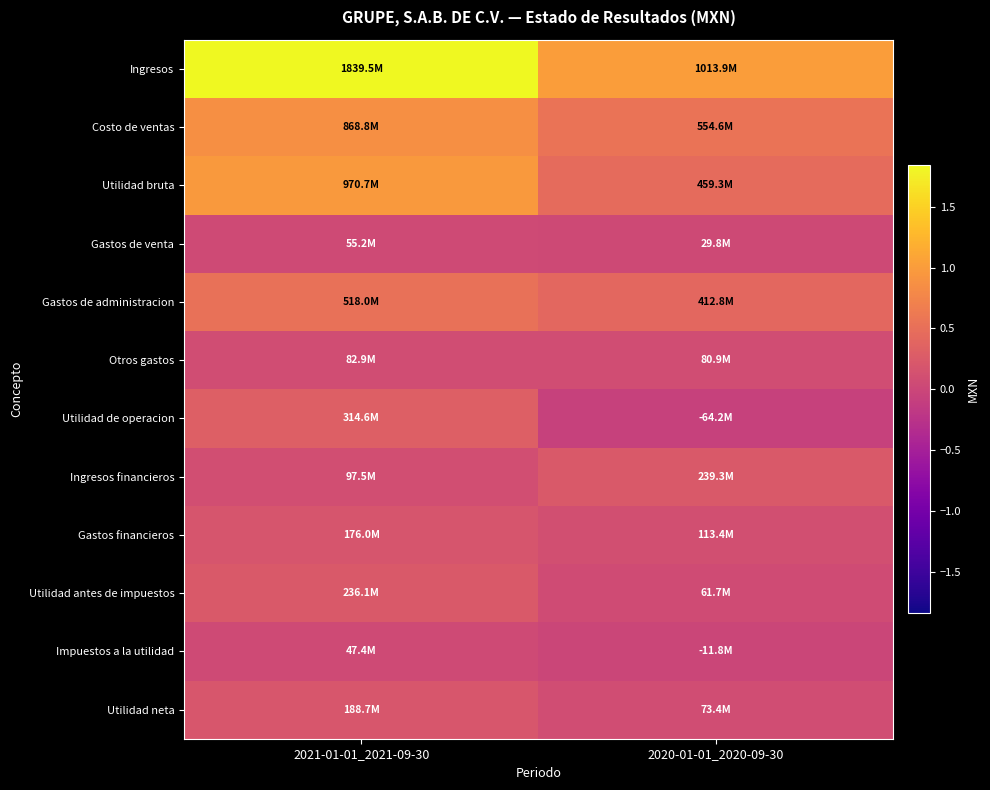

Reading right to left, list all the values displayed in this chart.

Ingresos: 2020-01-01_2020-09-30=1013884000	2021-01-01_2021-09-30=1839492000
Costo de ventas: 2020-01-01_2020-09-30=554578000	2021-01-01_2021-09-30=868808000
Utilidad bruta: 2020-01-01_2020-09-30=459306000	2021-01-01_2021-09-30=970684000
Gastos de venta: 2020-01-01_2020-09-30=29777000	2021-01-01_2021-09-30=55200000
Gastos de administracion: 2020-01-01_2020-09-30=412842000	2021-01-01_2021-09-30=518030000
Otros gastos: 2020-01-01_2020-09-30=80932000	2021-01-01_2021-09-30=82899000
Utilidad de operacion: 2020-01-01_2020-09-30=-64245000	2021-01-01_2021-09-30=314555000
Ingresos financieros: 2020-01-01_2020-09-30=239345000	2021-01-01_2021-09-30=97524000
Gastos financieros: 2020-01-01_2020-09-30=113444000	2021-01-01_2021-09-30=176005000
Utilidad antes de impuestos: 2020-01-01_2020-09-30=61656000	2021-01-01_2021-09-30=236074000
Impuestos a la utilidad: 2020-01-01_2020-09-30=-11750000	2021-01-01_2021-09-30=47374000
Utilidad neta: 2020-01-01_2020-09-30=73406000	2021-01-01_2021-09-30=188700000